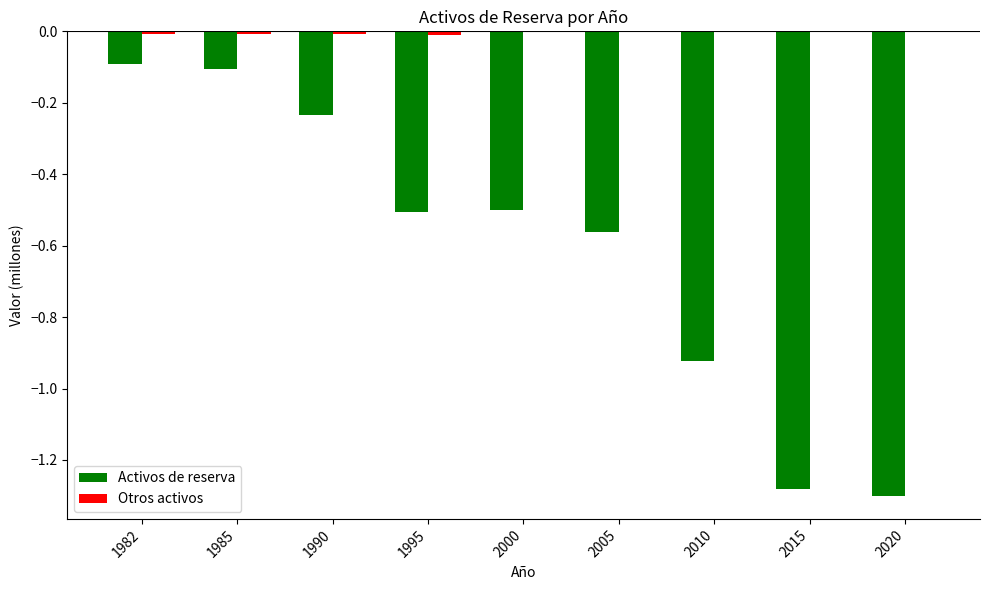

Are the bars horizontal?

No